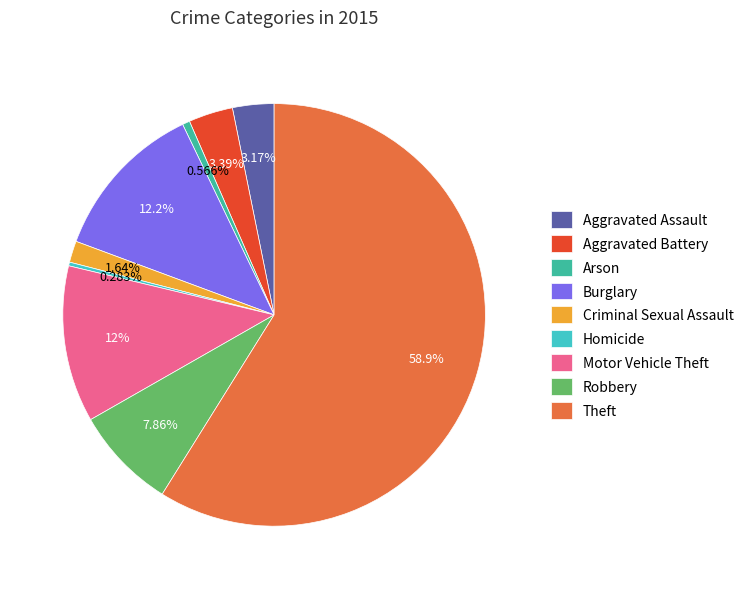

Do Aggravated Battery and Aggravated Assault together represent more than half of the pie?

No